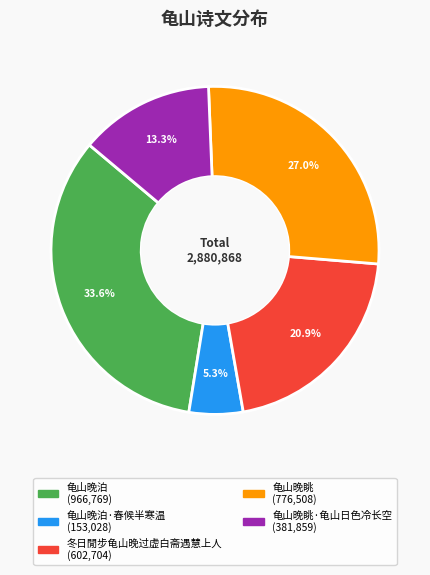

Does any single category account for the majority?

No